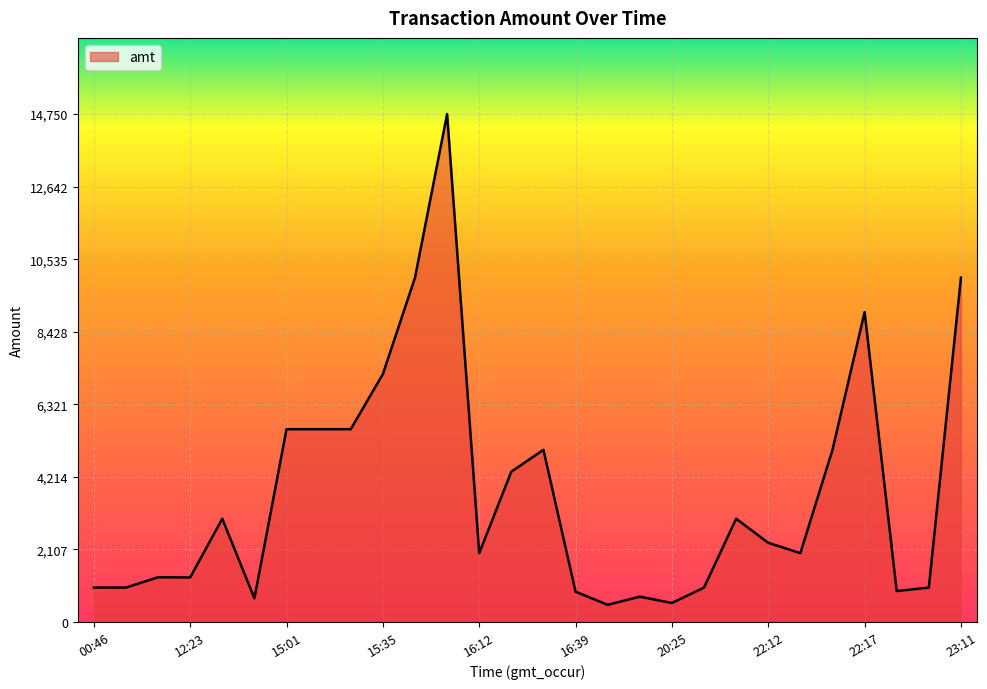

What is the difference between the values at 23:11 and 22:12?

7700.0